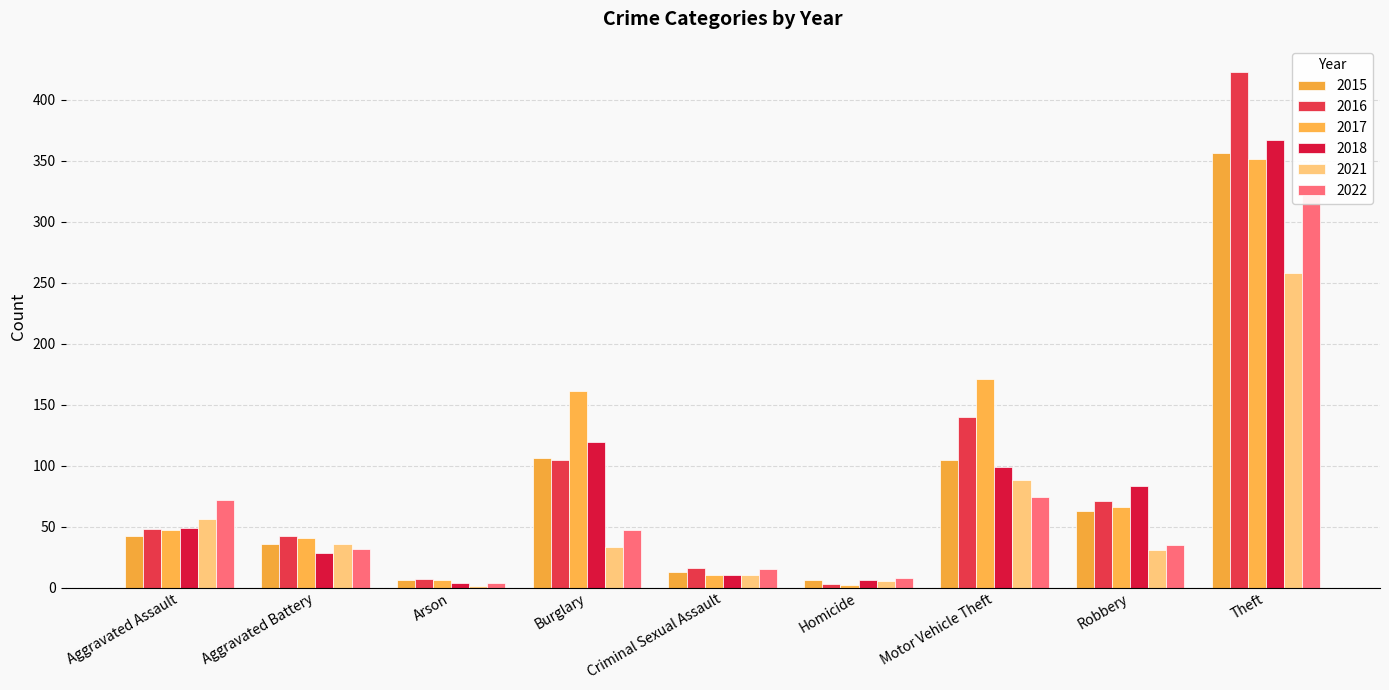

What position from the right is Aggravated Battery?

8